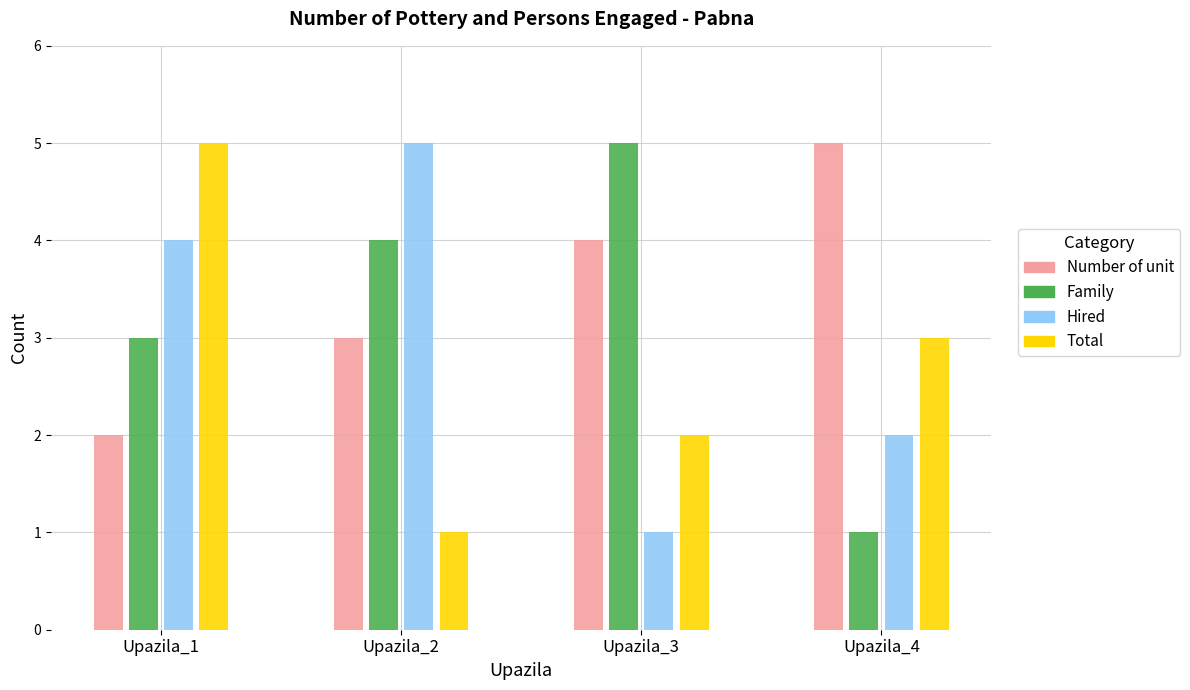

What is the sum of all Number of unit values?

14